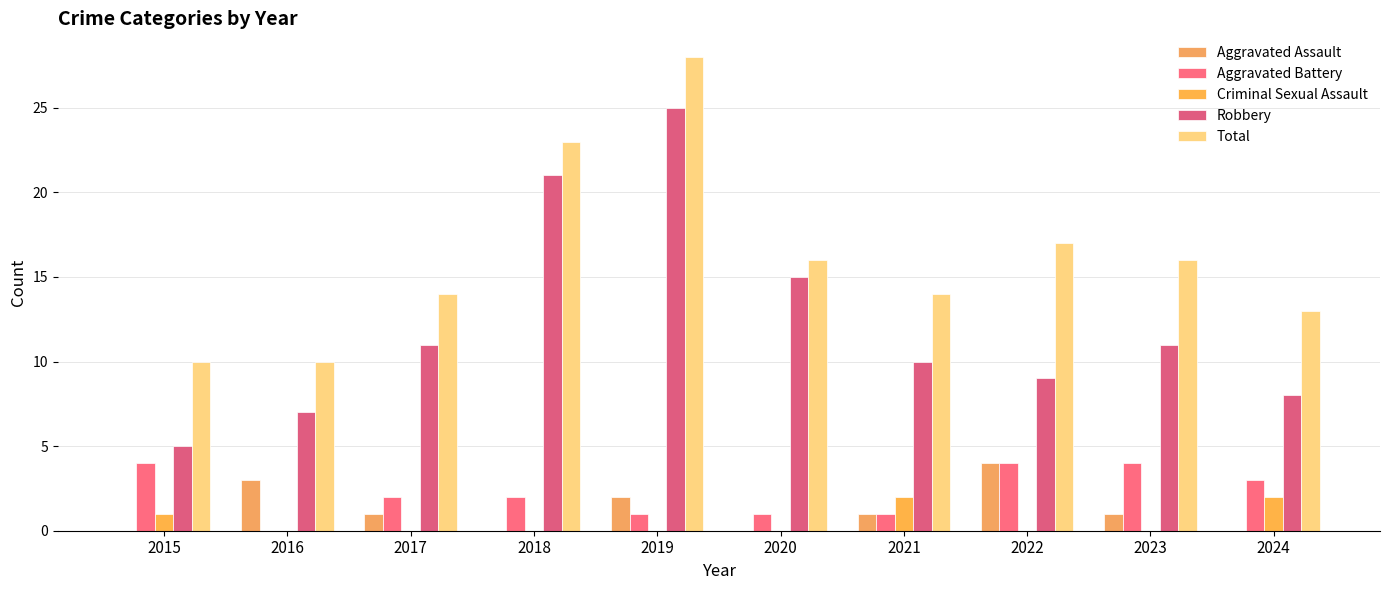

Are the bars horizontal?

No